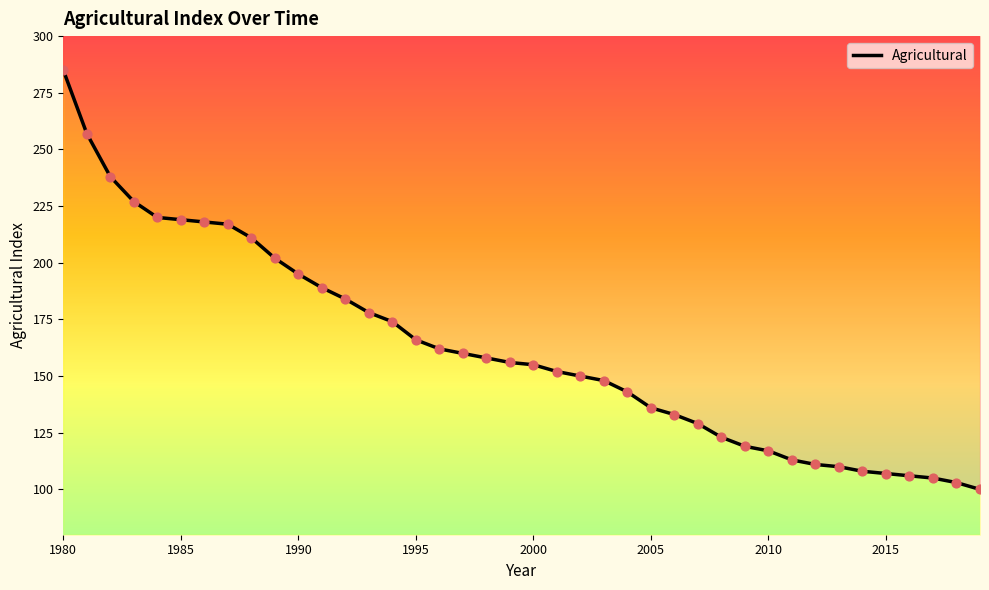

Between 1989 and 2016, which is larger?

1989